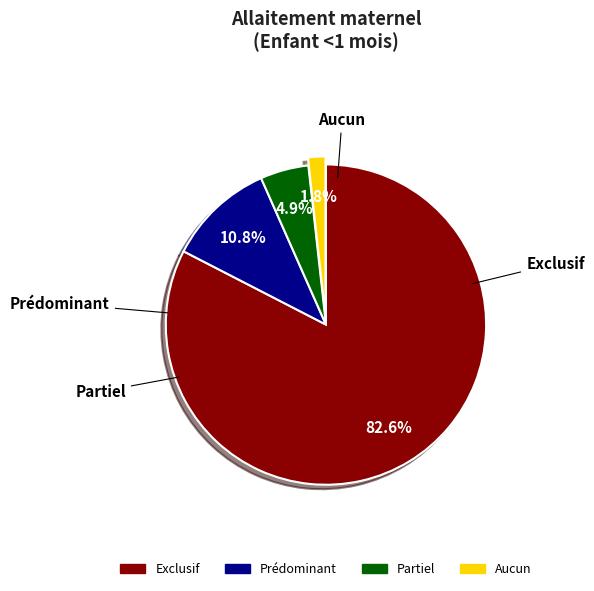

True or false: Aucun accounts for 15% of the total.

False